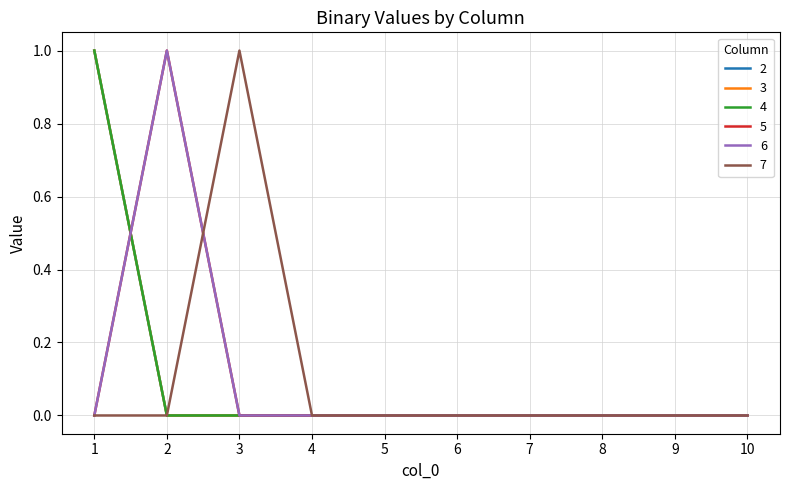

Reading left to right, extract all data points from this chart.

2: 1	0	0	0	0	0	0	0	0	0
3: 1	0	0	0	0	0	0	0	0	0
4: 1	0	0	0	0	0	0	0	0	0
5: 0	1	0	0	0	0	0	0	0	0
6: 0	1	0	0	0	0	0	0	0	0
7: 0	0	1	0	0	0	0	0	0	0